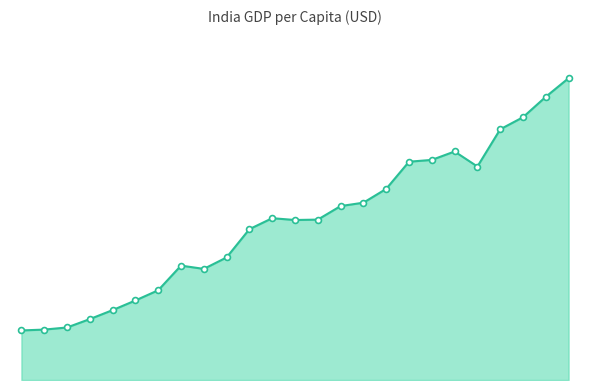

Does the chart have visible grid lines?

No